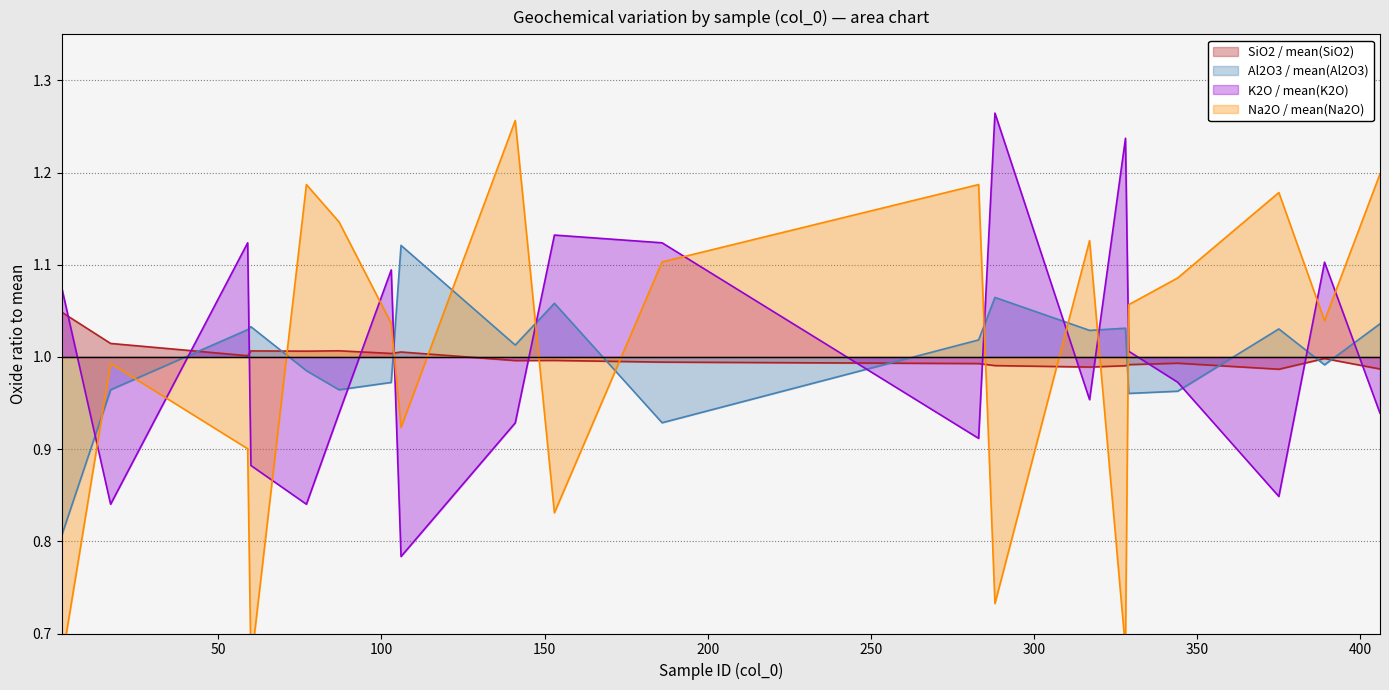

What is the average value of the Na2O series?

1.0